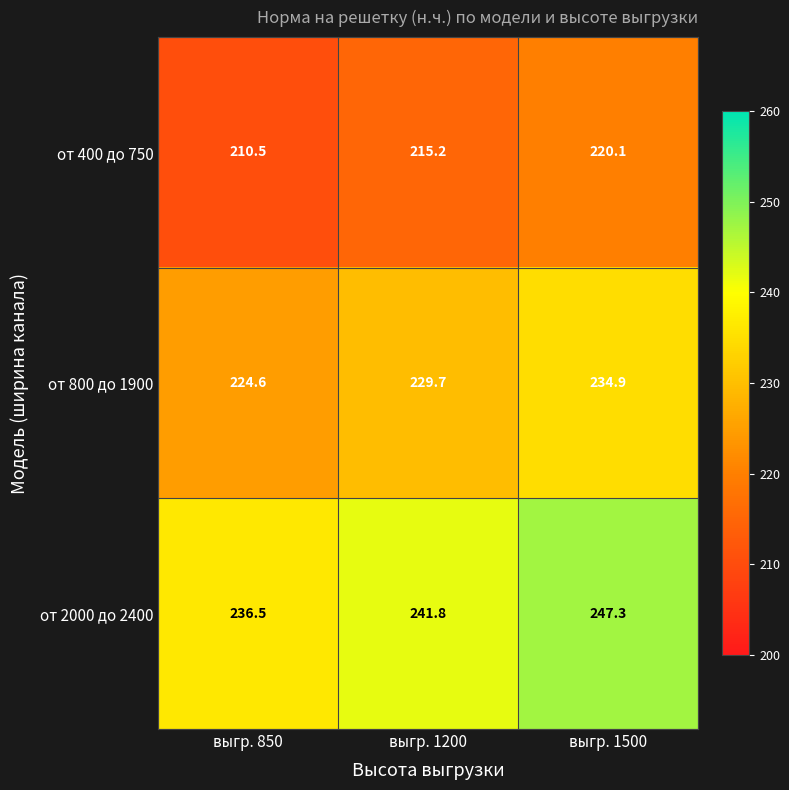

Which series has the largest total across all categories?

от 2000 до 2400